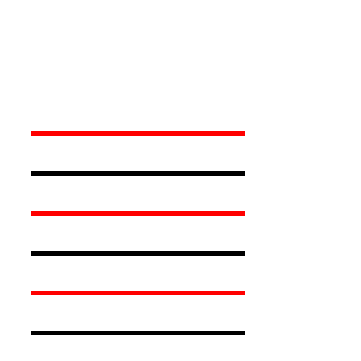

How many groups of bars are there?

9